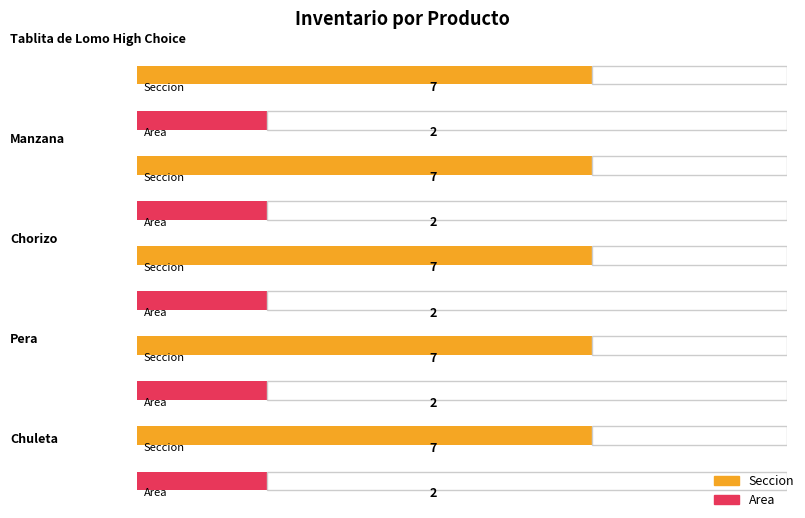

What position from the right is Pera?

2